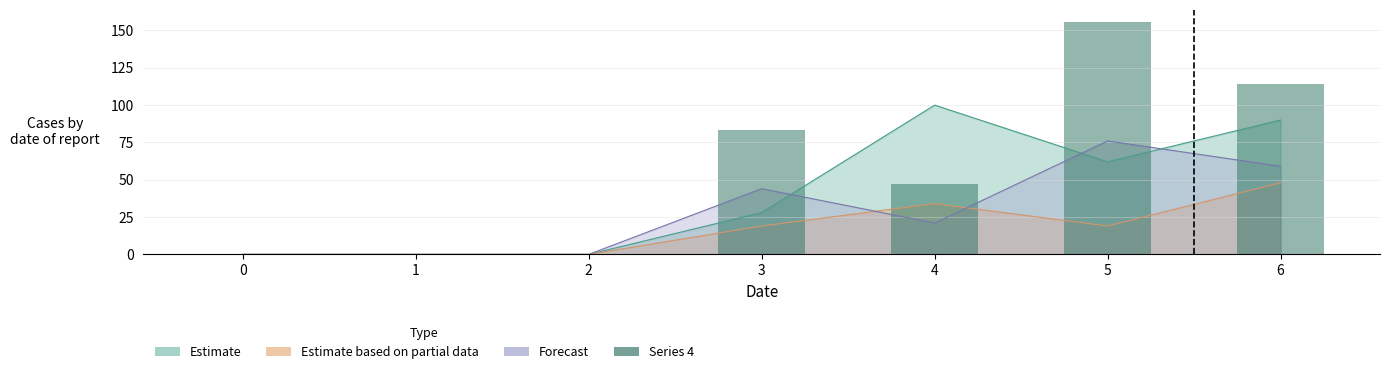

List the series in order of their peak value, lowest first.

2, 3, 1, 4